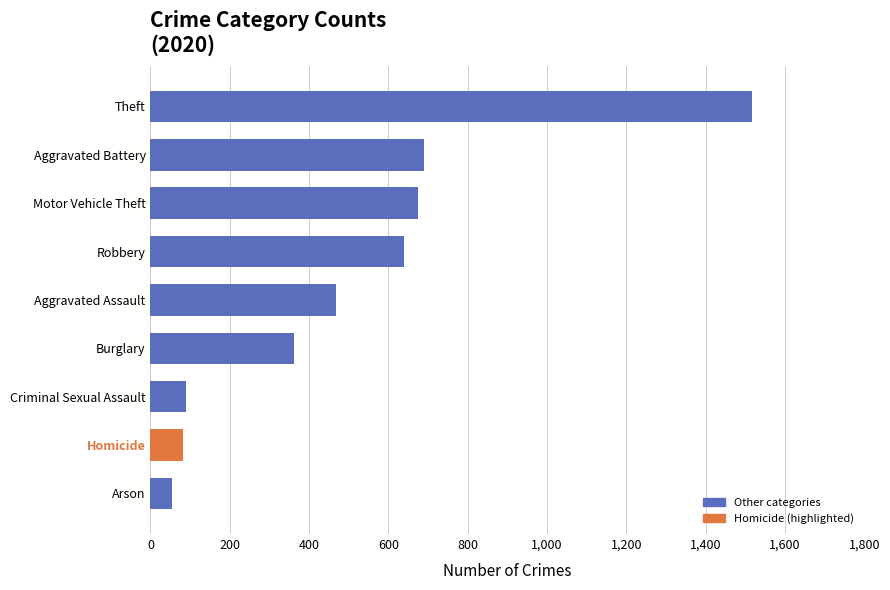

How many bars are there in total?

9